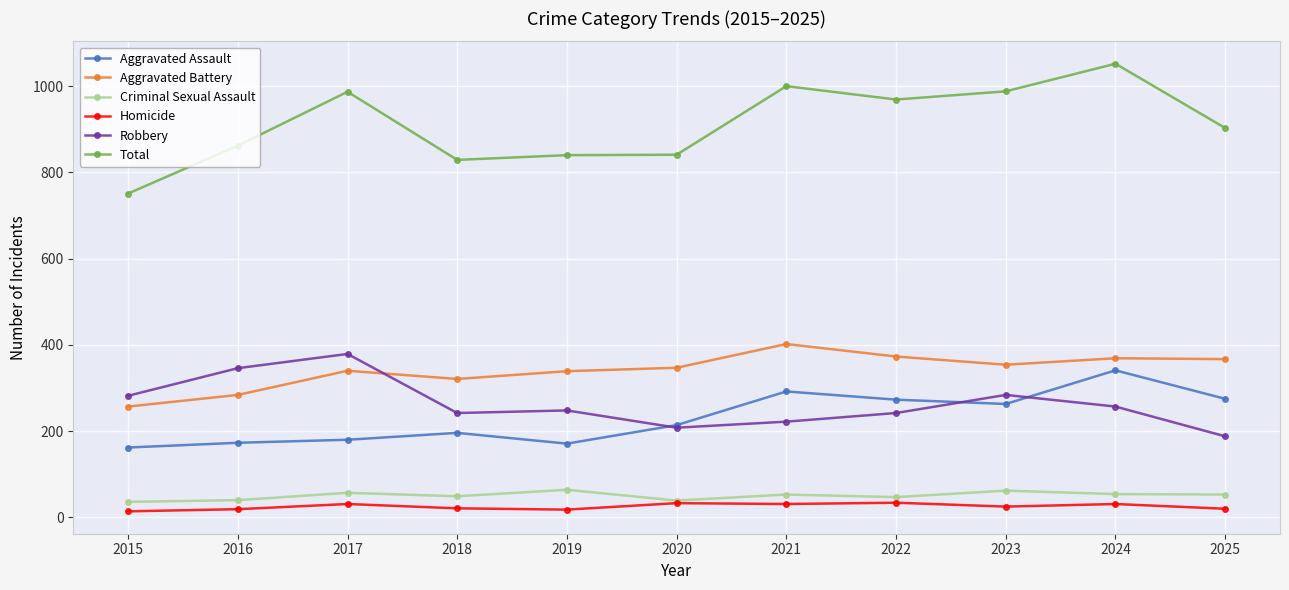

What is the difference between the maximum and second lowest values in the Homicide series?

16